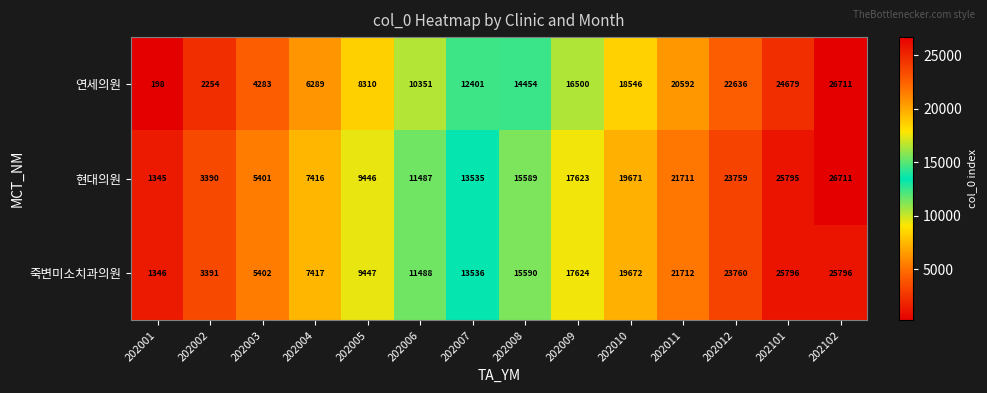

What is the spread (max minus min) of values at 202004?

1128